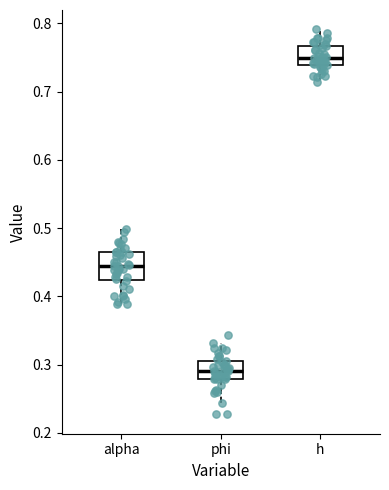

Which box's median line is the highest?

h